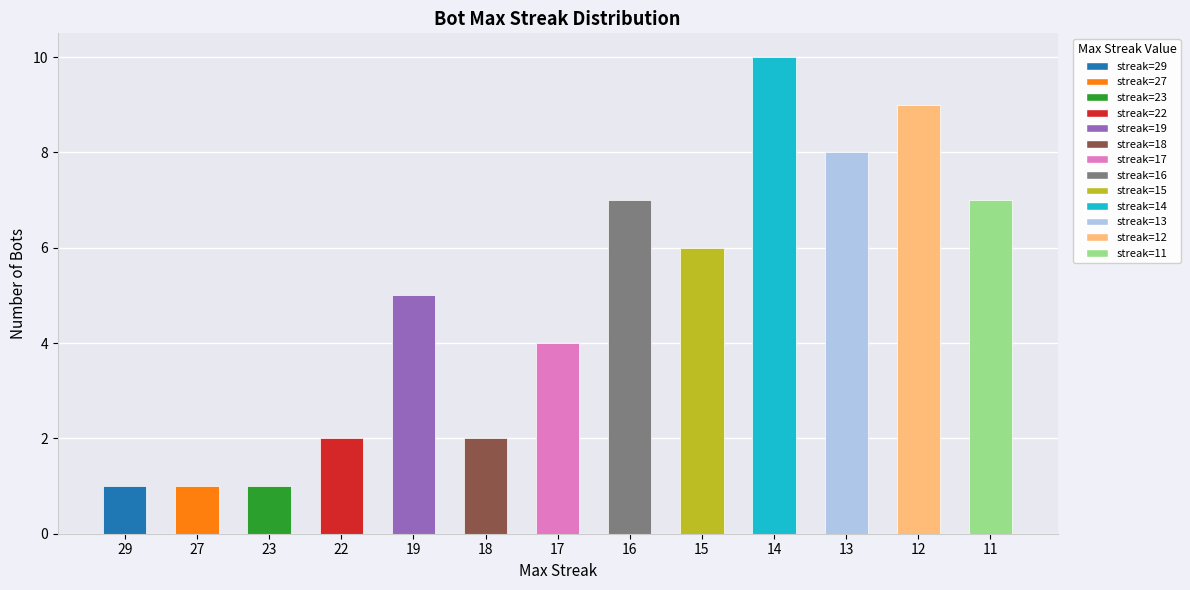

What is the maximum value shown in the chart?

10